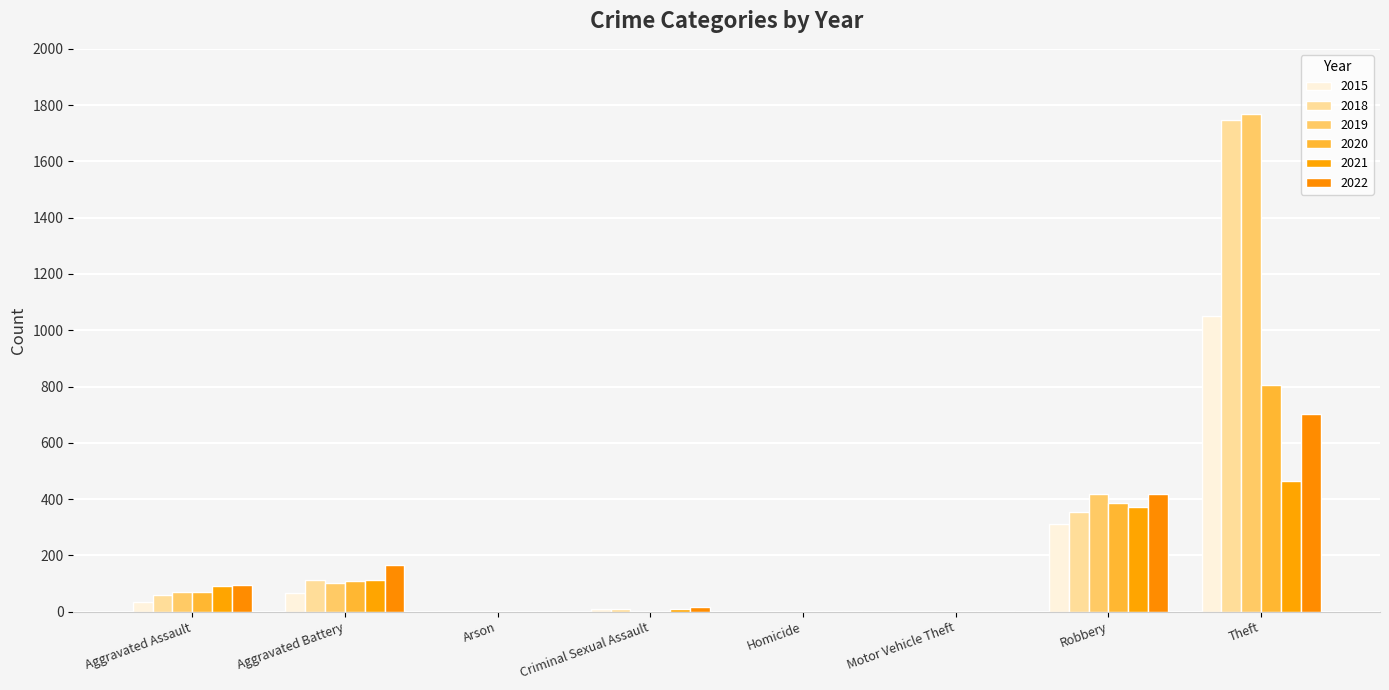

Is it true that 2015 equals 65 at Aggravated Battery?

True